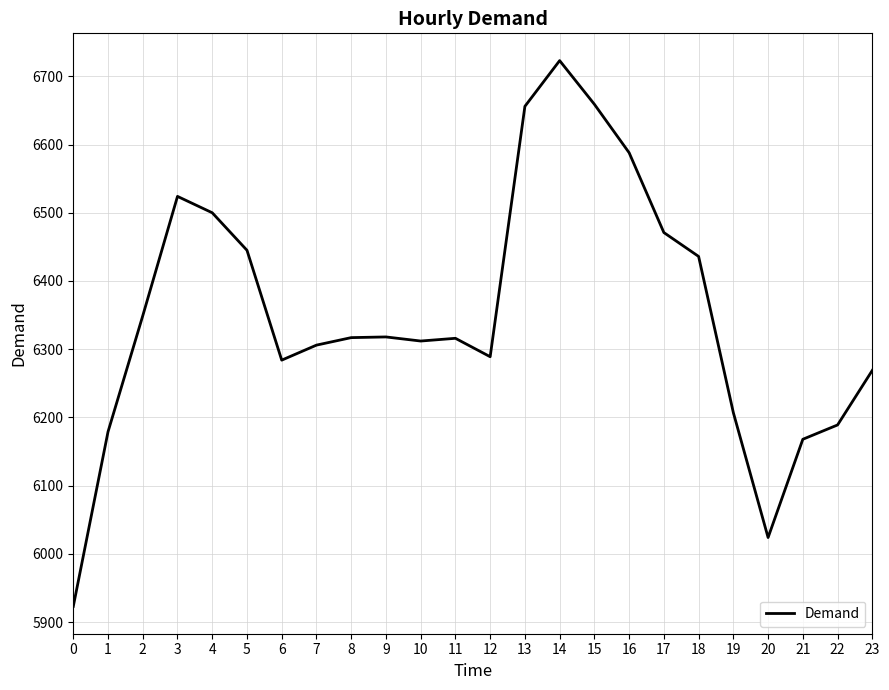

What is the maximum value shown in the chart?

6723